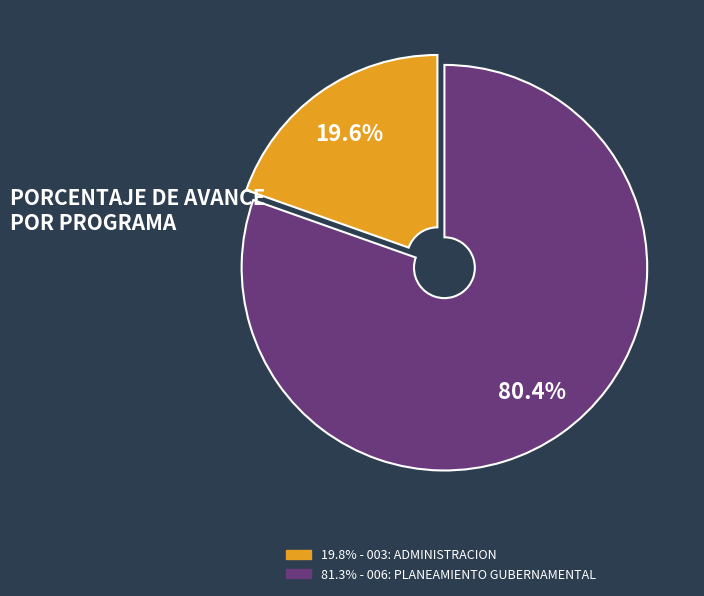

Is there any slice that represents more than half of the pie?

Yes